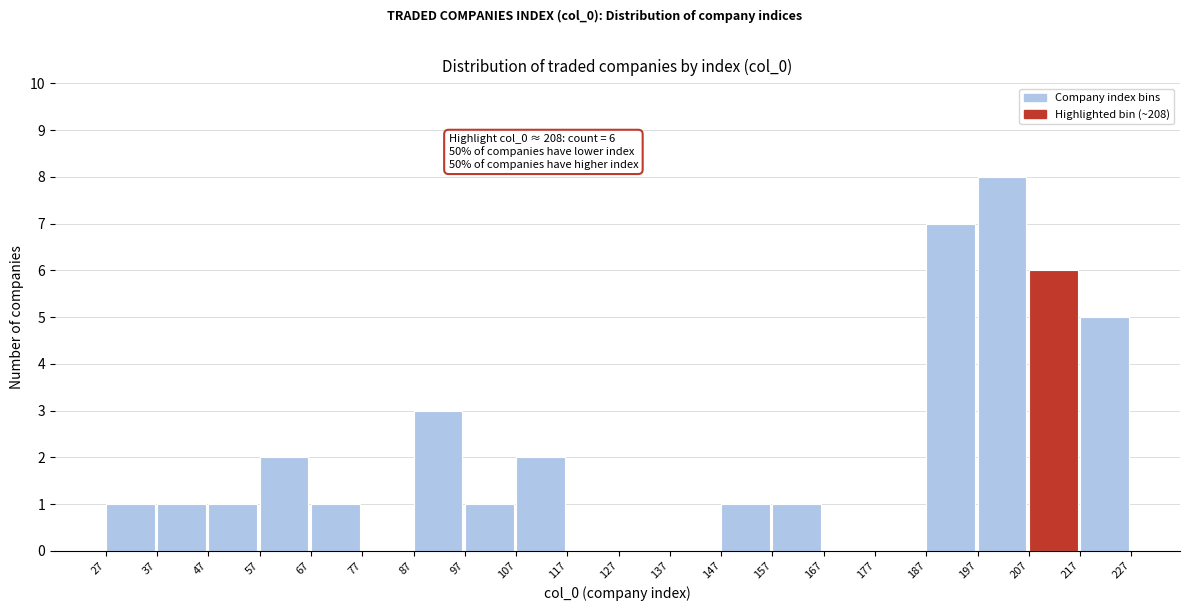

Which range on the x-axis has the tallest bar?

197 to 207